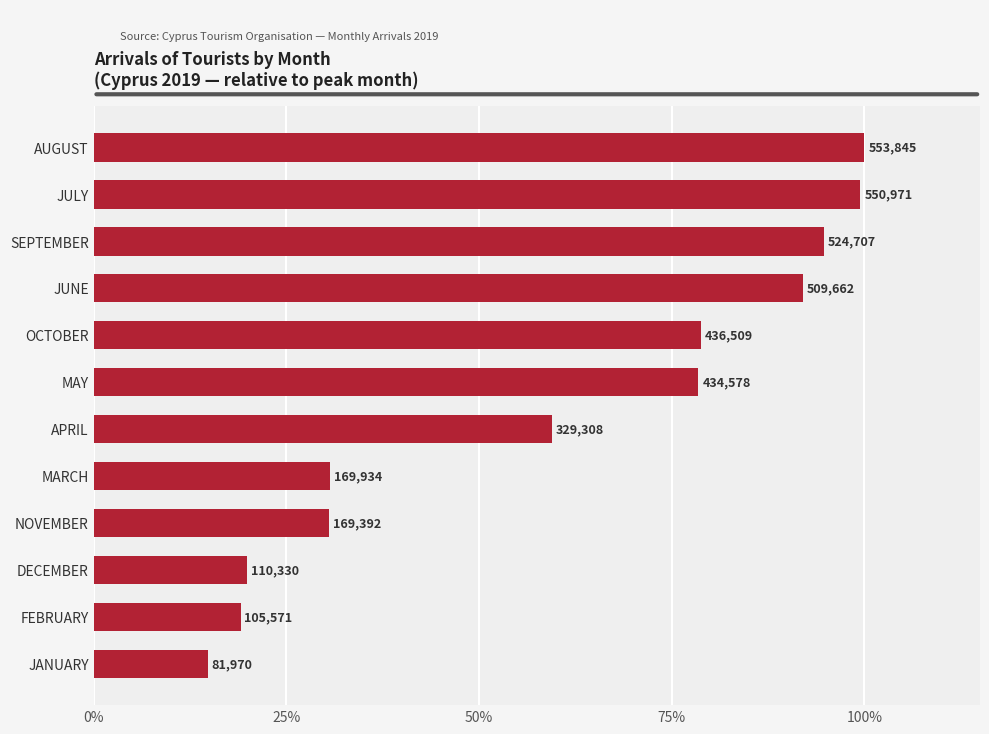

Are the bars horizontal?

Yes